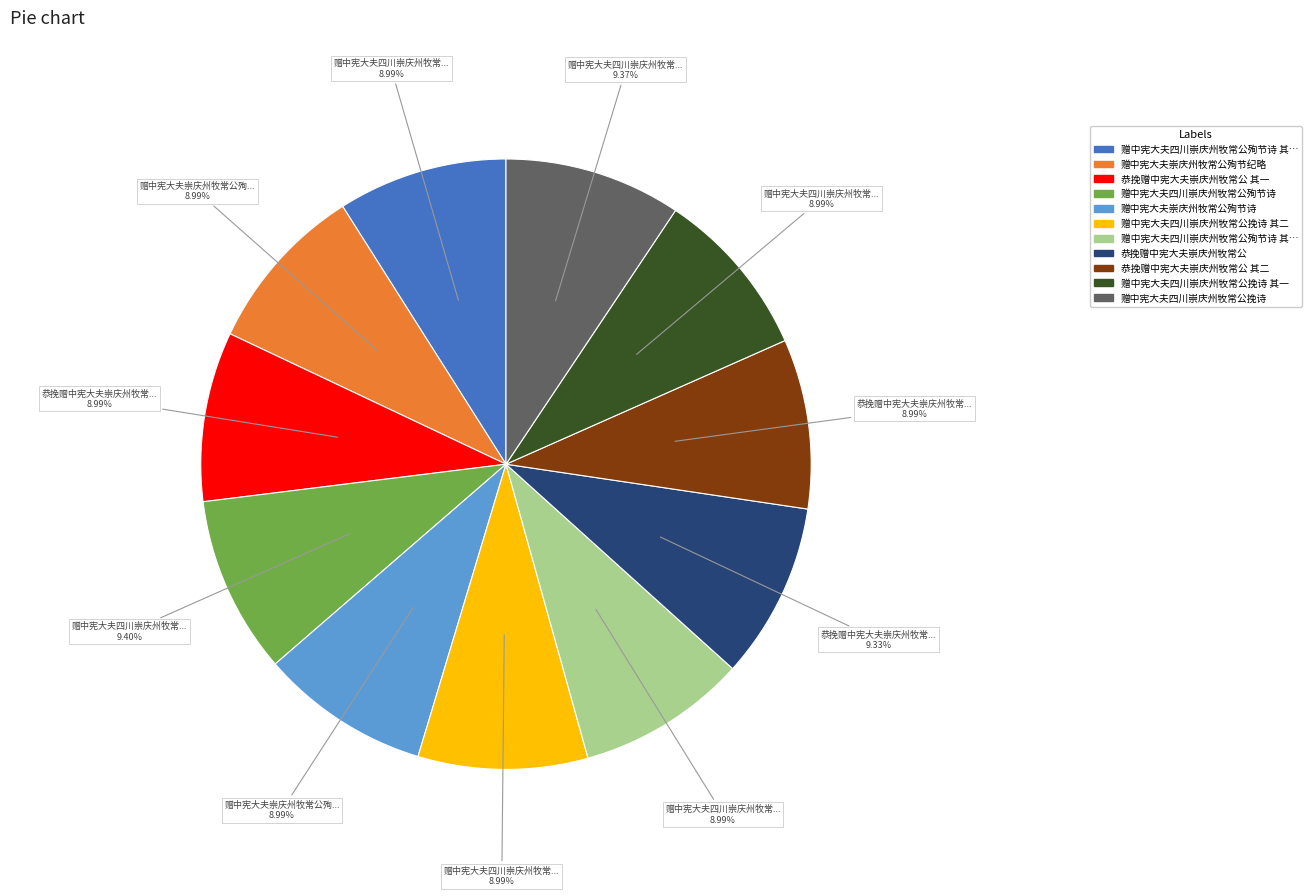

Does any single category account for the majority?

No